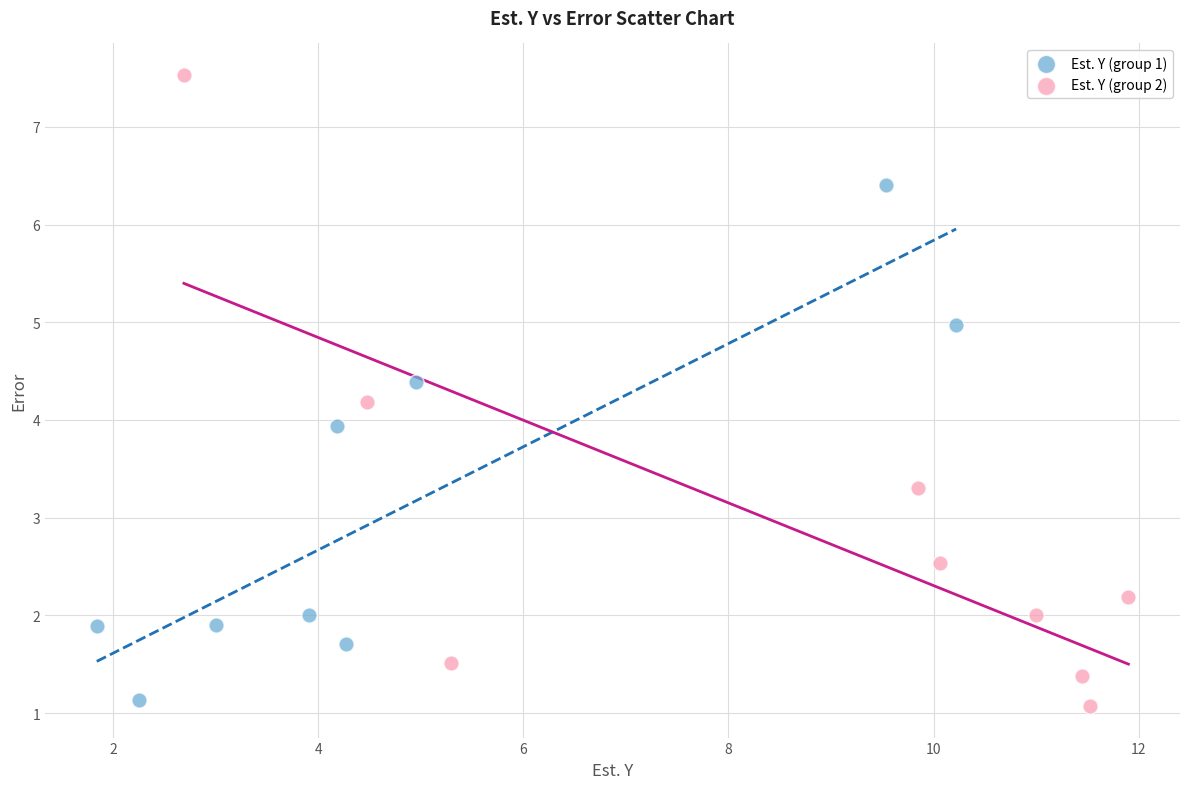

Which series contains the highest Y value?

Est. Y (group 2)